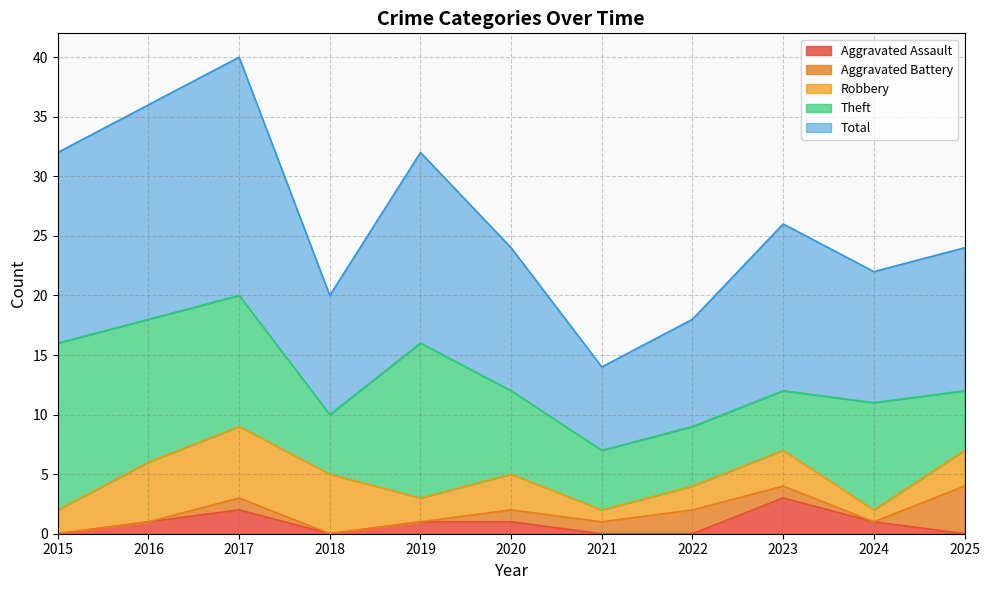

What is the total value across all series at 2017?

40